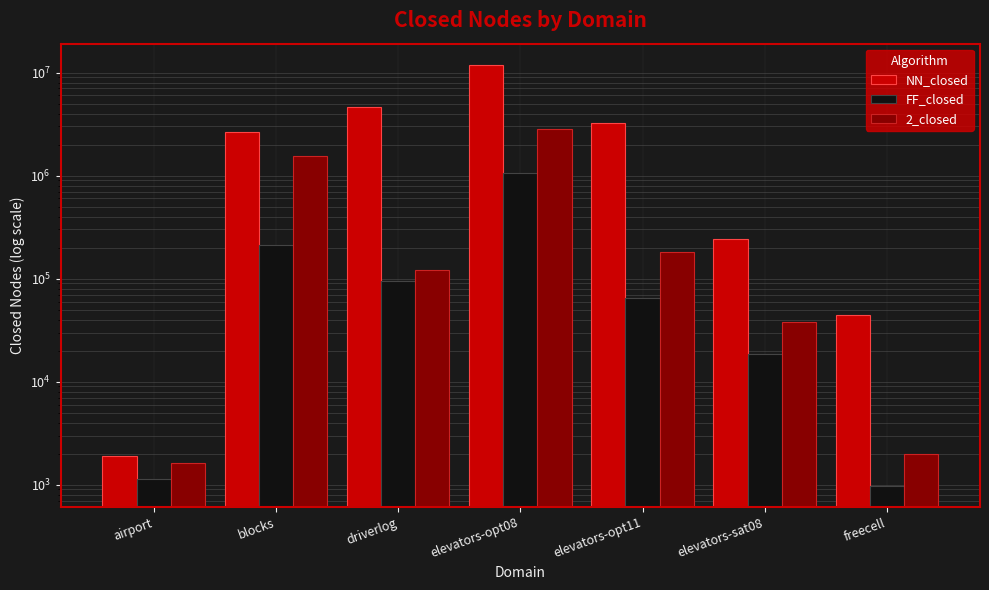

What is the sum of the FF_closed values at driverlog and blocks?

309825